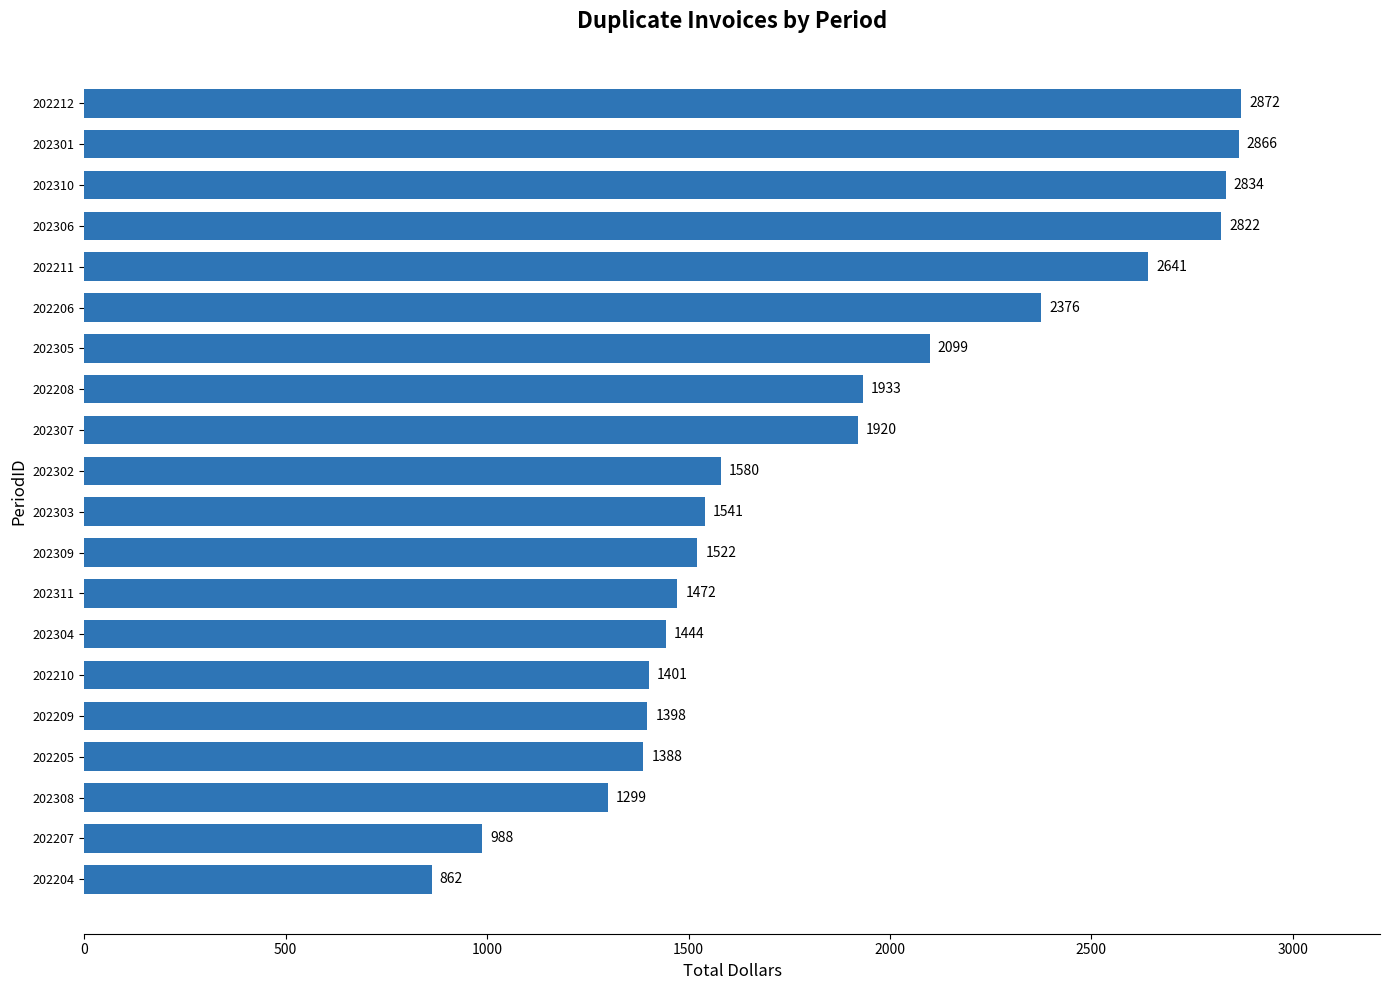

Which label corresponds to the largest value in the chart?

202212